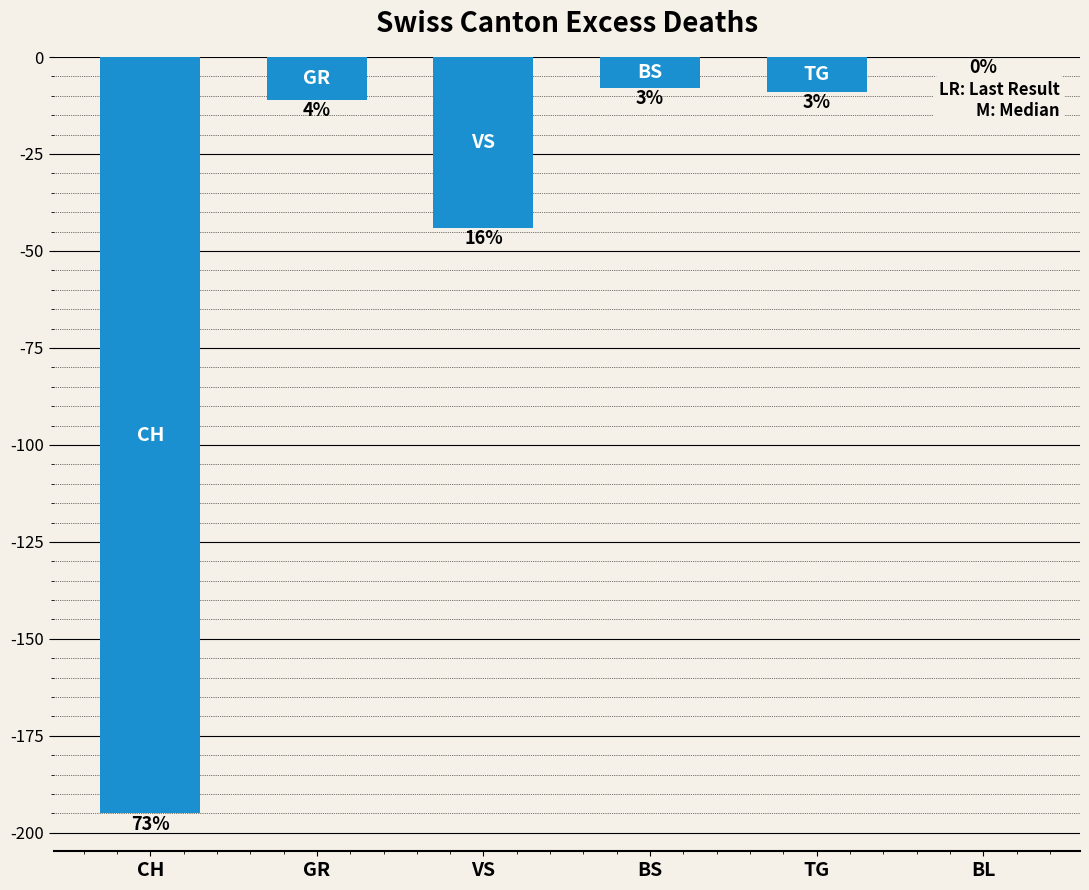

Reading left to right, what are all the values shown in this chart?

-195	-11	-44	-8	-9	0